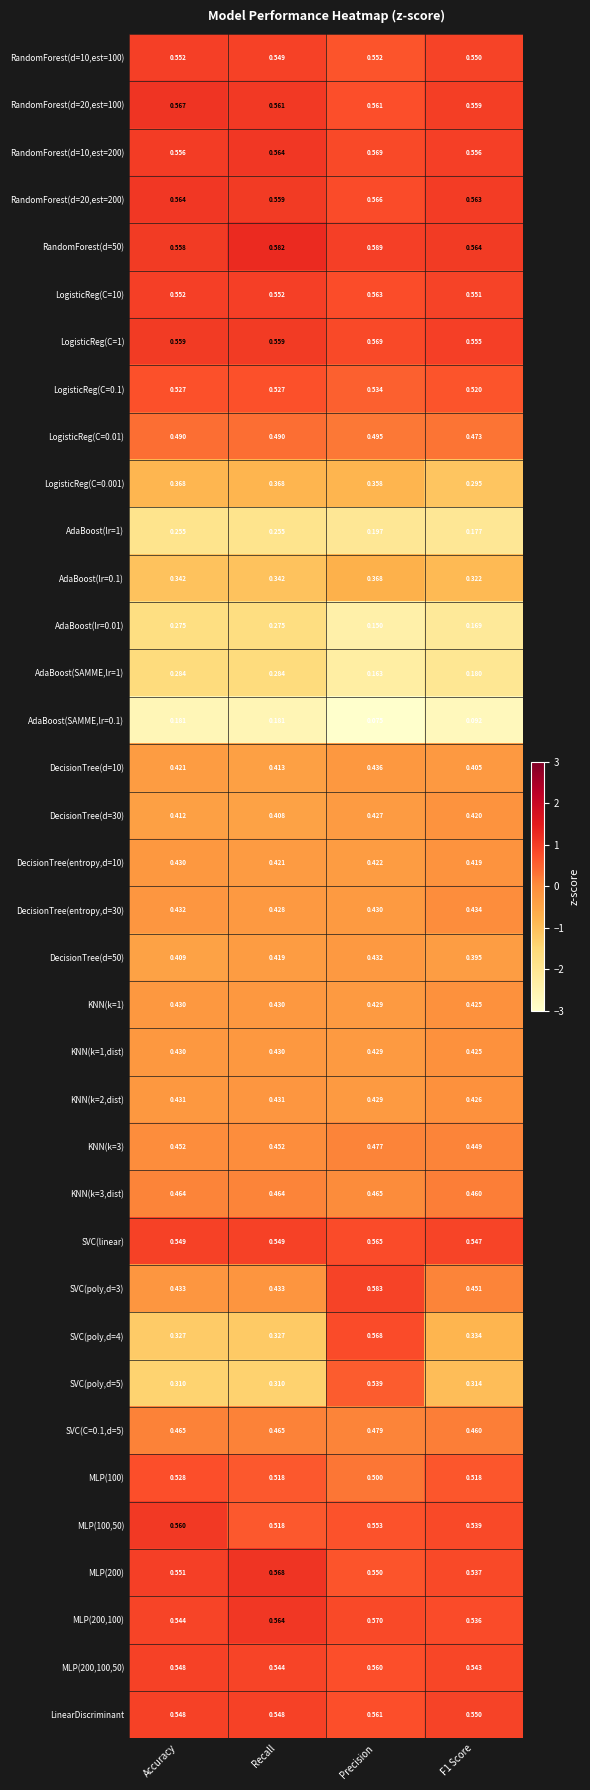

Count the number of categories in the chart.

4